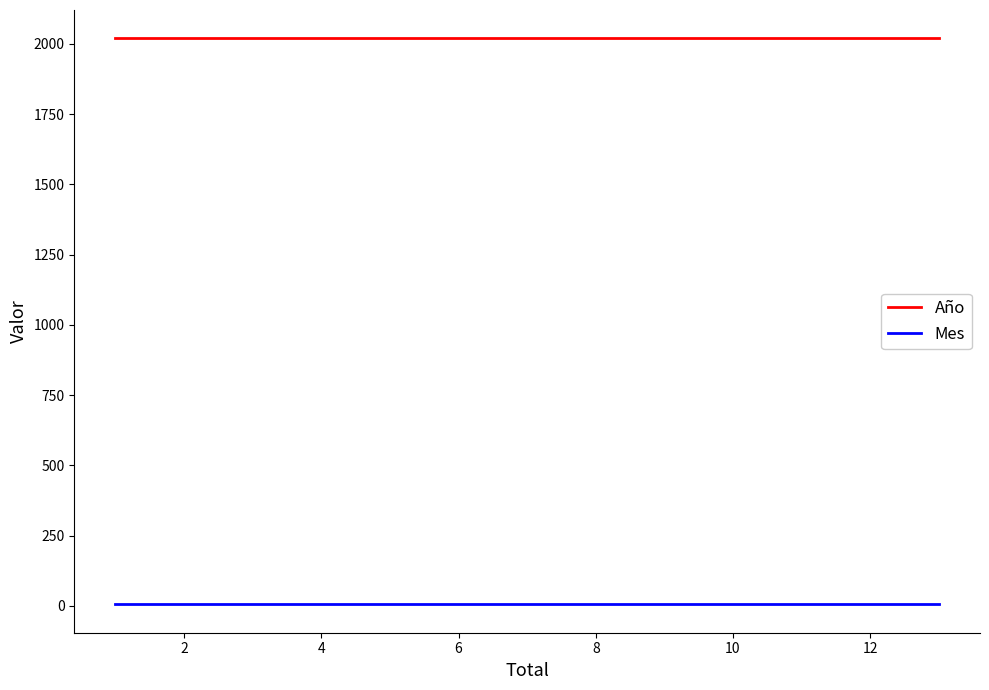

What is the sum of all Mes values?

15